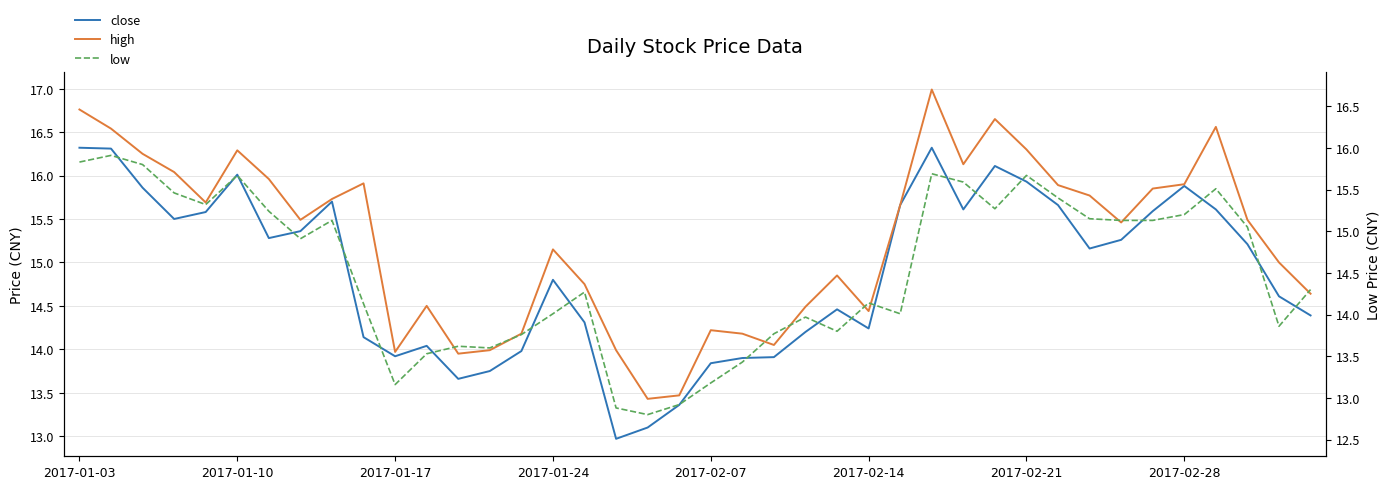

Is it true that low equals 7.7 at 34?

False